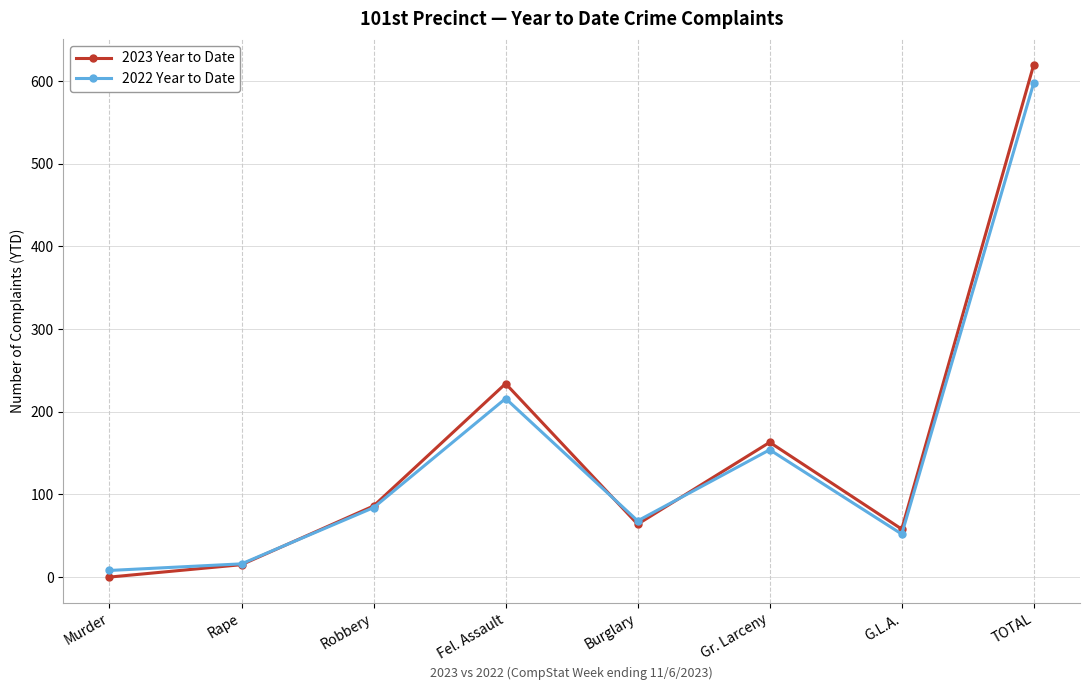

What is the label of the 2nd point from the right?

G.L.A.